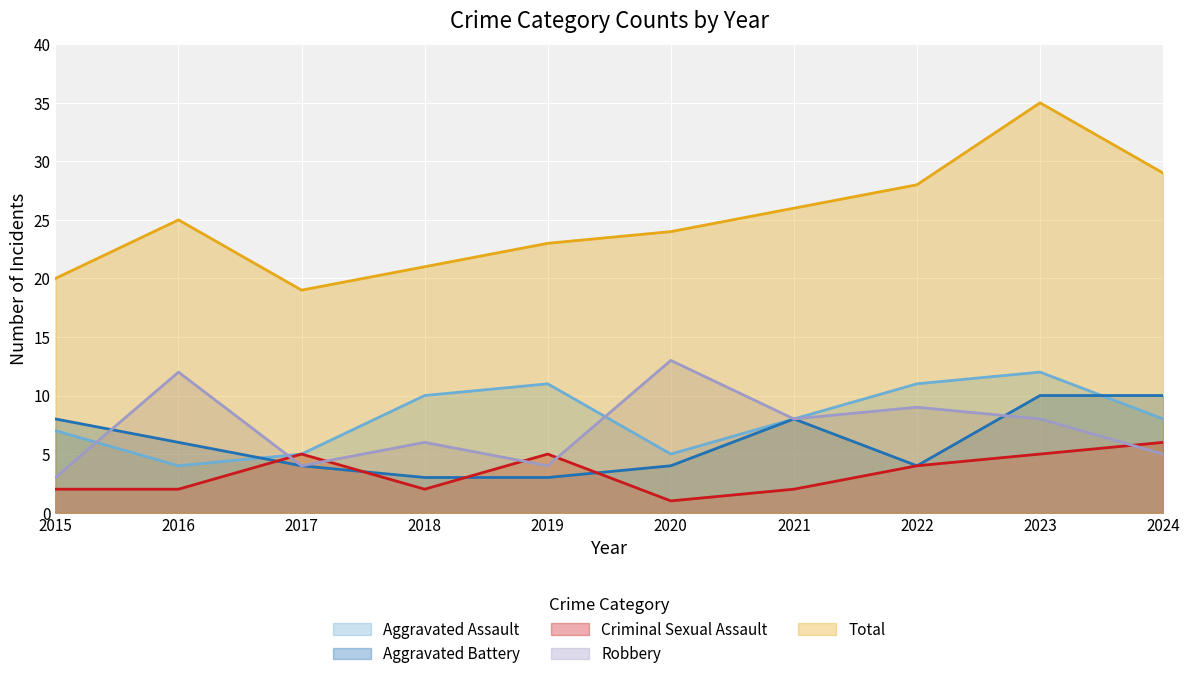

What is the smallest value displayed?

1